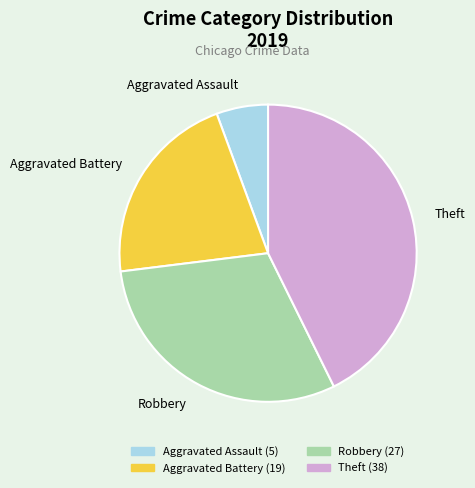

Is it true that Robbery is 30% of the pie?

True